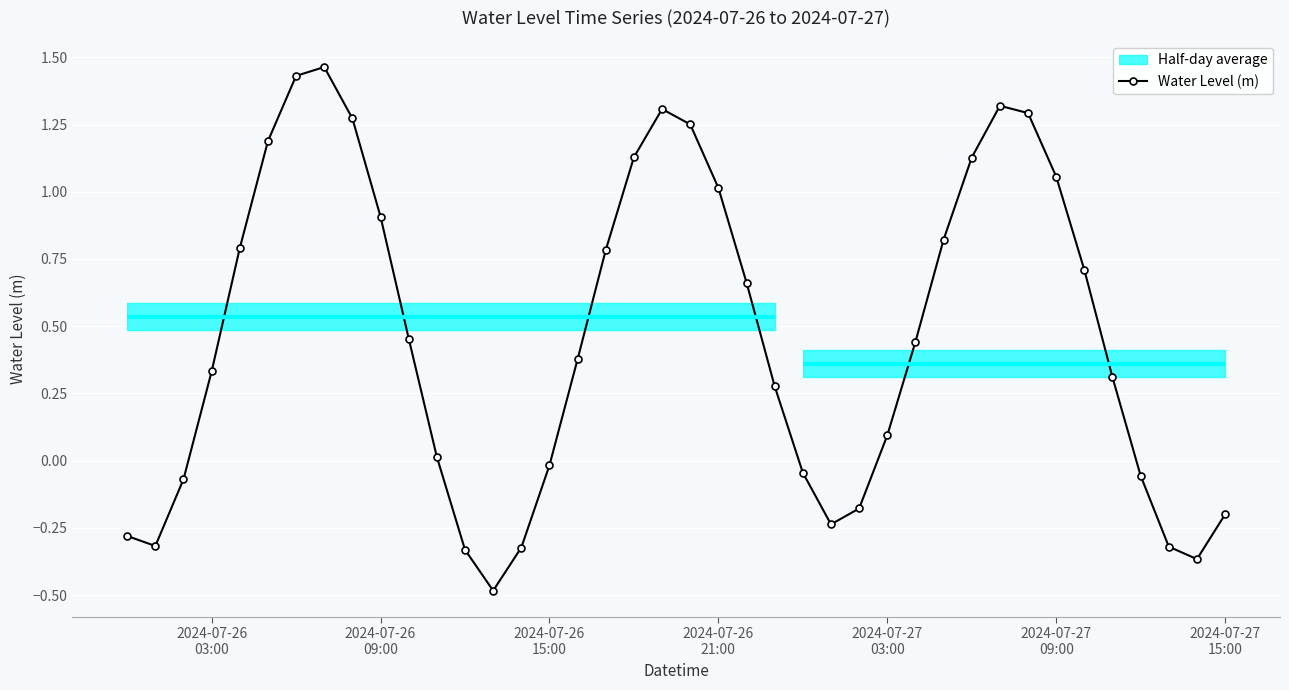

What is the value of the 7th point from the left?

1.4